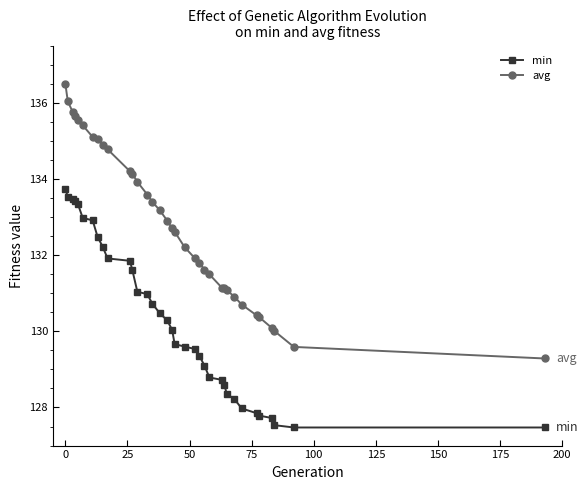

True or false: min and avg cross at least once.

False